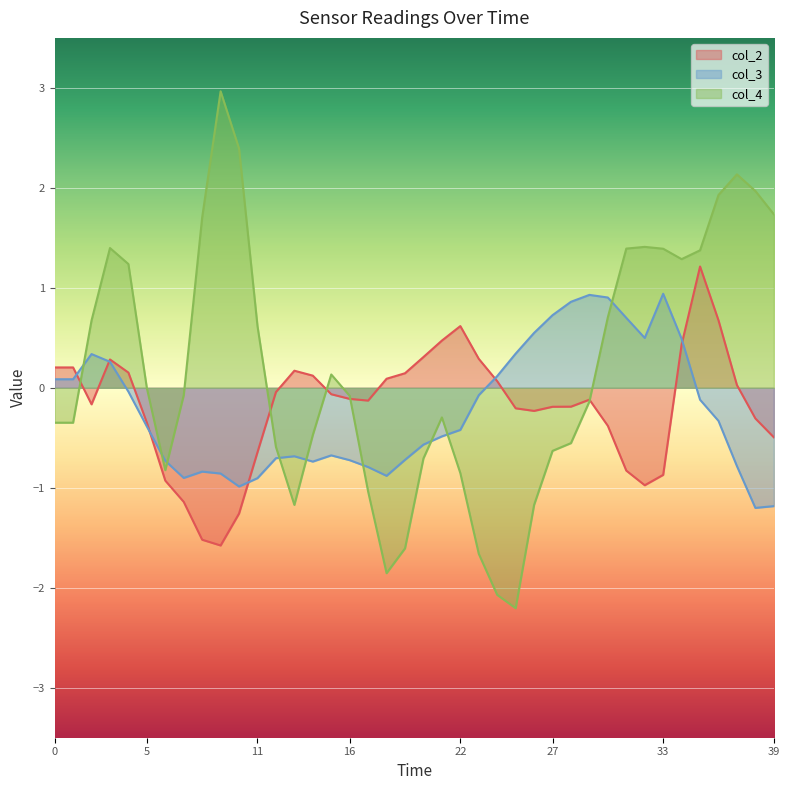

What value does the col_4 series have at 22?

-0.9